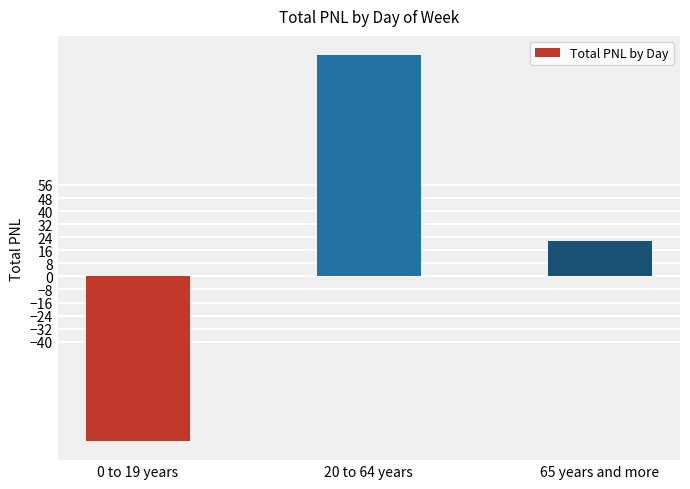

What is the change in value from 0 to 19 years to 20 to 64 years?

+236.1